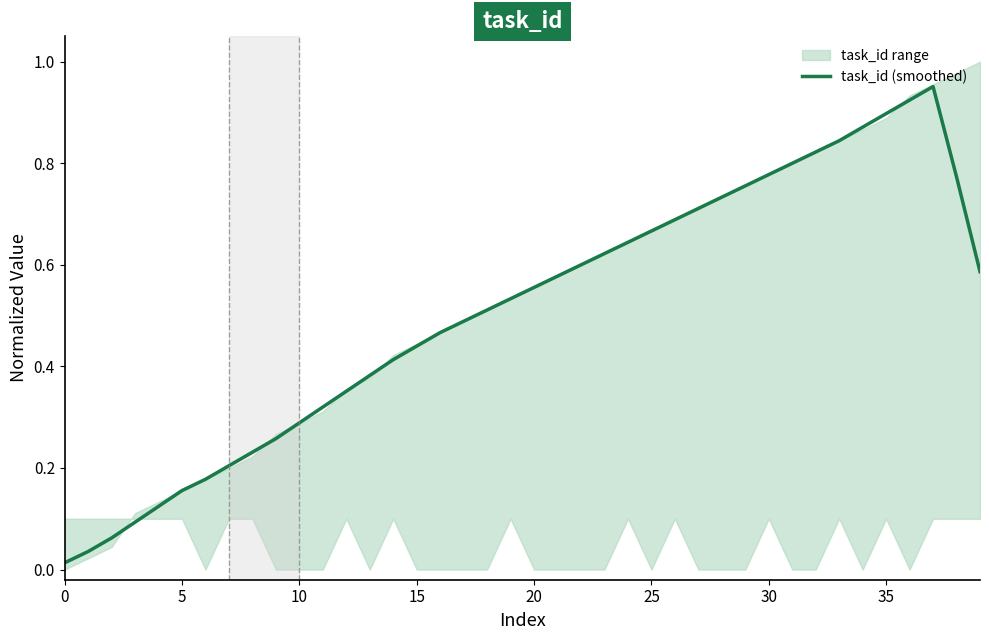

The chart shows a value of 0.8 at 22. True or false?

False